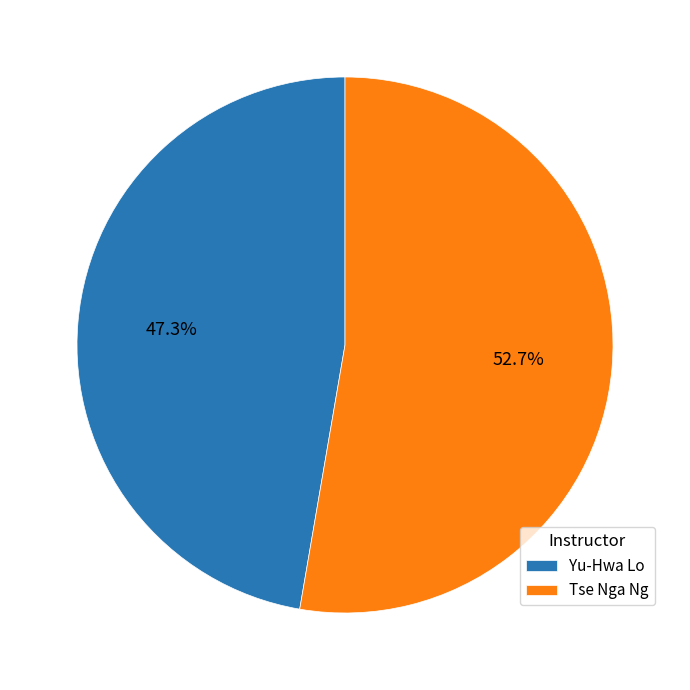

How many segments does this pie chart have?

2